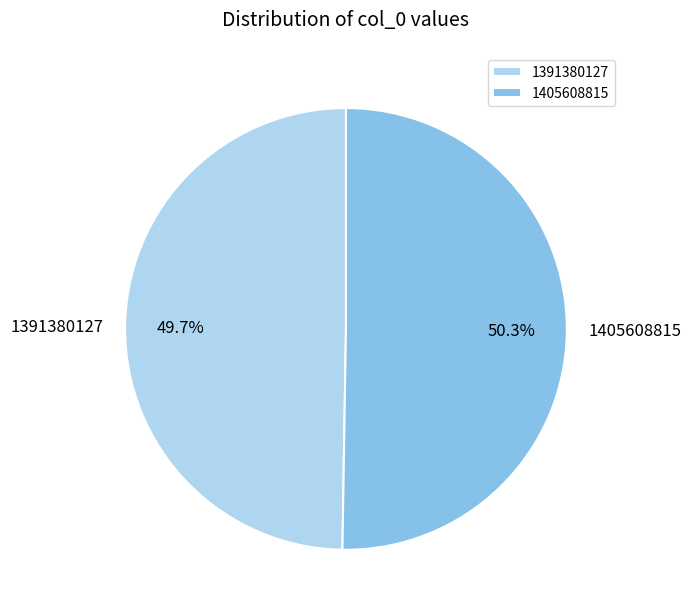

Which category has the smallest portion of the pie?

1391380127